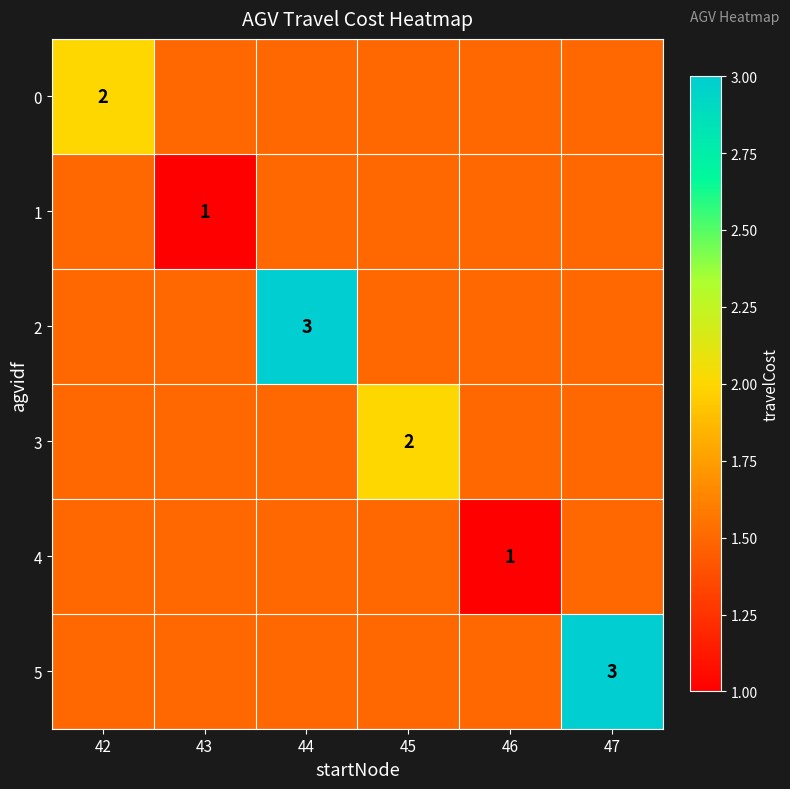

The value of 4 at 46 is 1.0. True or false?

True